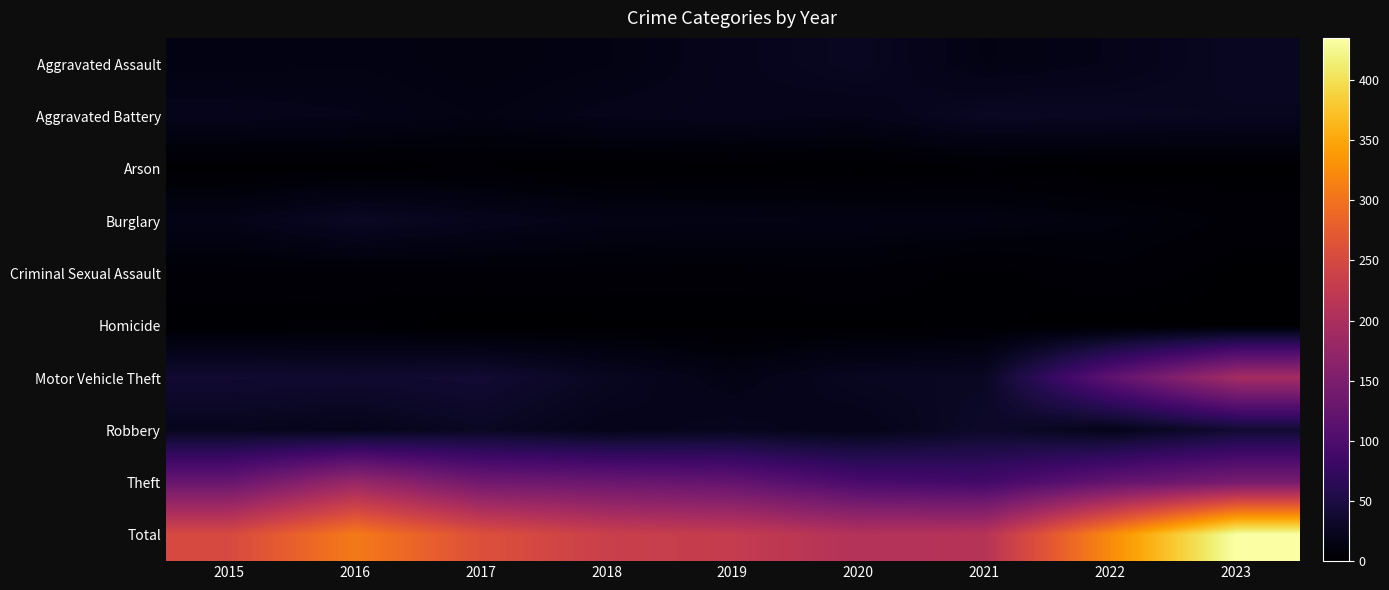

What is the difference between the highest and lowest values at 2019?

227